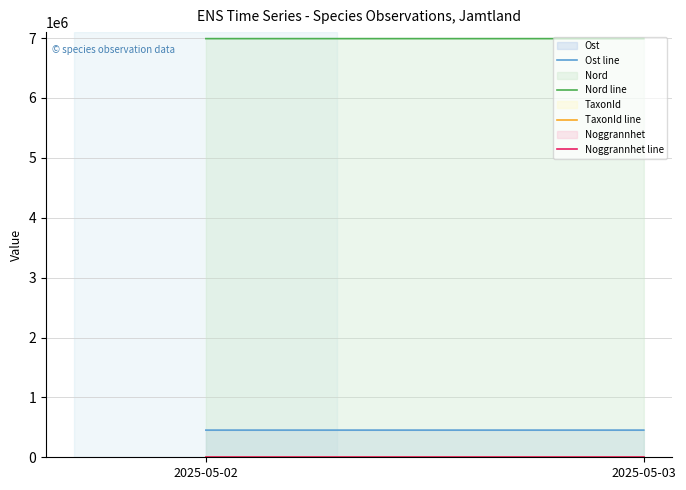

List the labels in order of Nord line value, smallest first.

2025-05-03, 2025-05-02